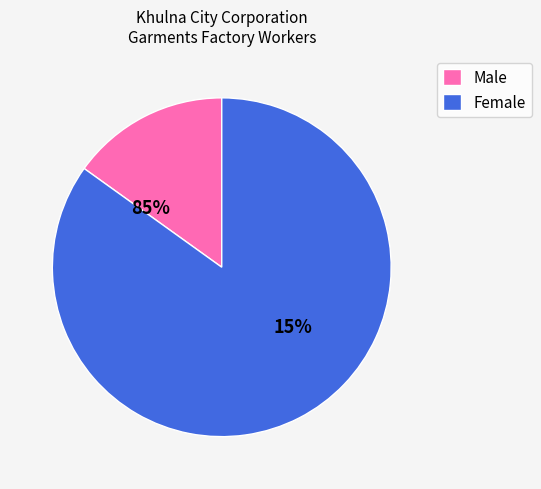

To the nearest percent, what is the difference between the Male and Female slice percentages?

70%